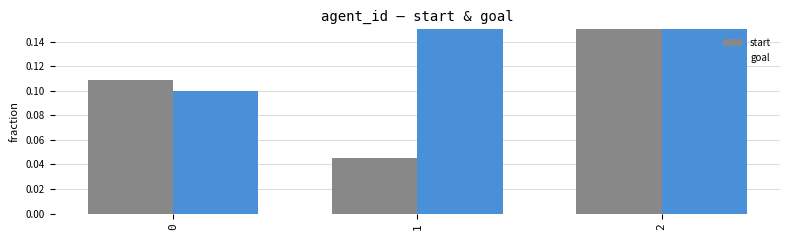

Rank the series by their maximum value, from lowest to highest.

start, goal